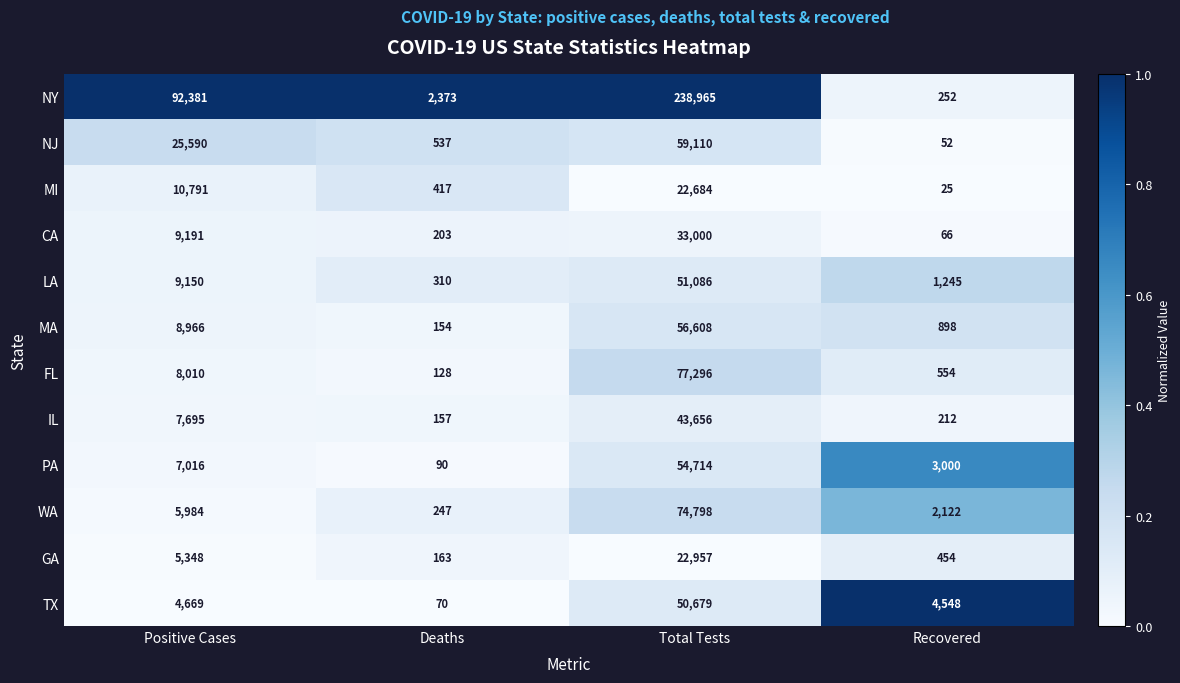

The value of CA at Total Tests is 54586. True or false?

False